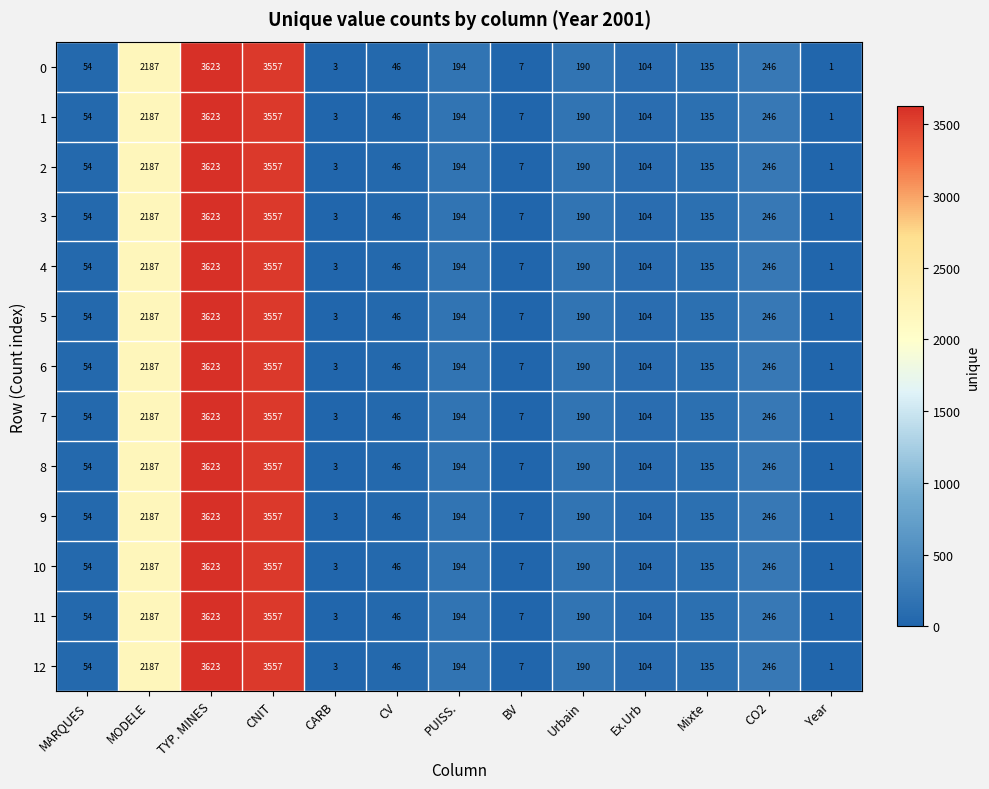

What is the maximum value shown in the chart?

3623